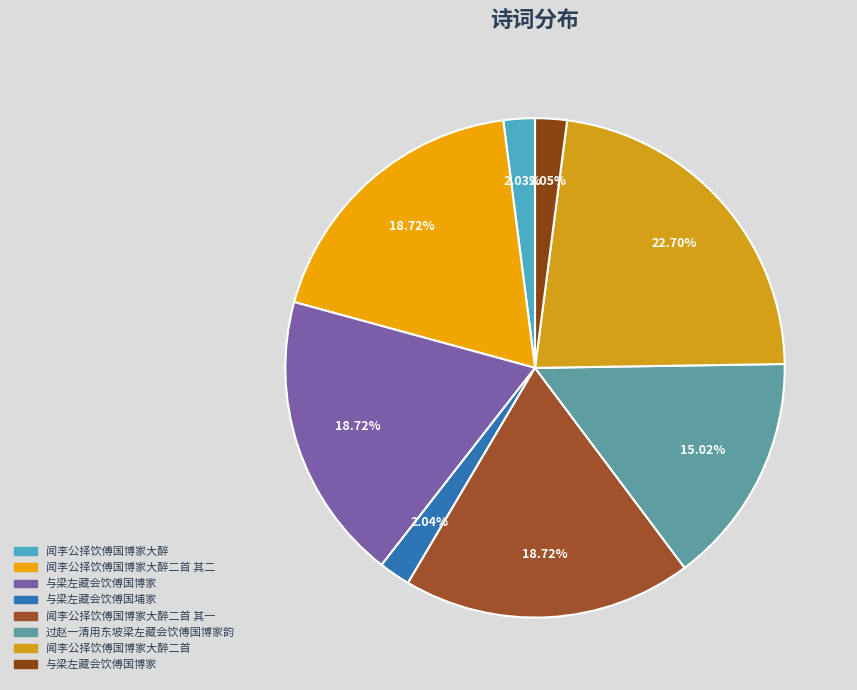

What is the largest slice in the pie chart?

闻李公择饮傅国博家大醉二首